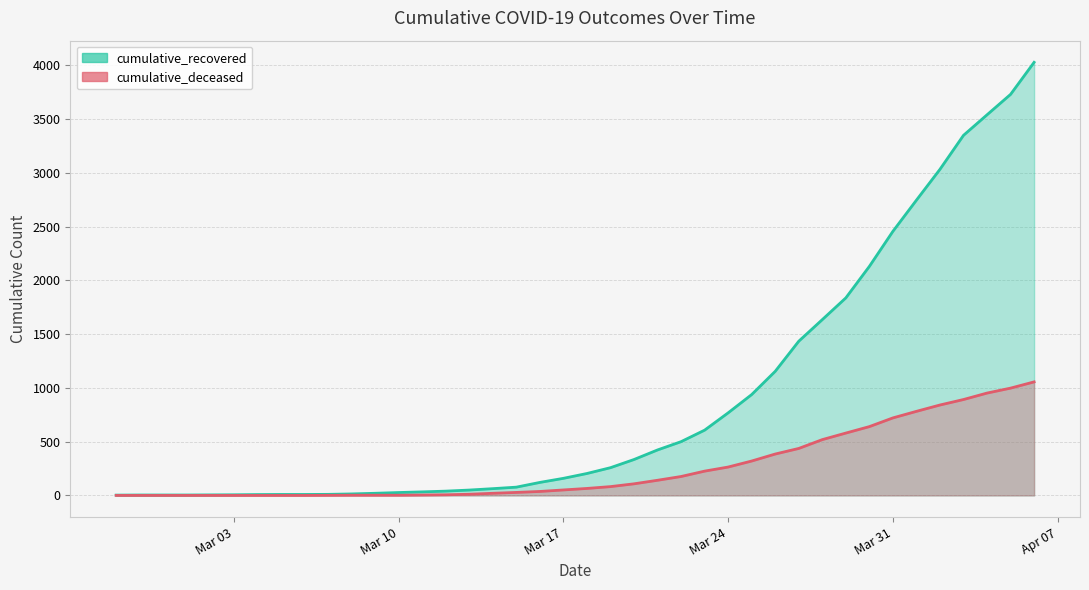

How many series are shown in this chart?

2